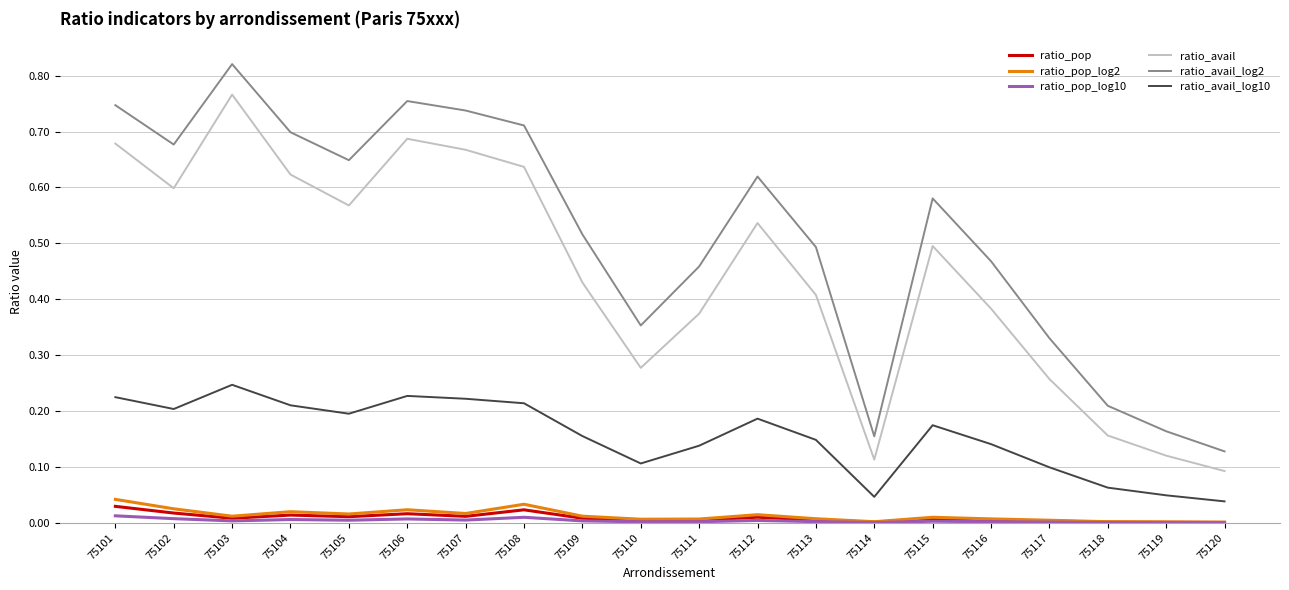

What are all the series names shown in the legend?

ratio_pop, ratio_pop_log2, ratio_pop_log10, ratio_avail, ratio_avail_log2, ratio_avail_log10